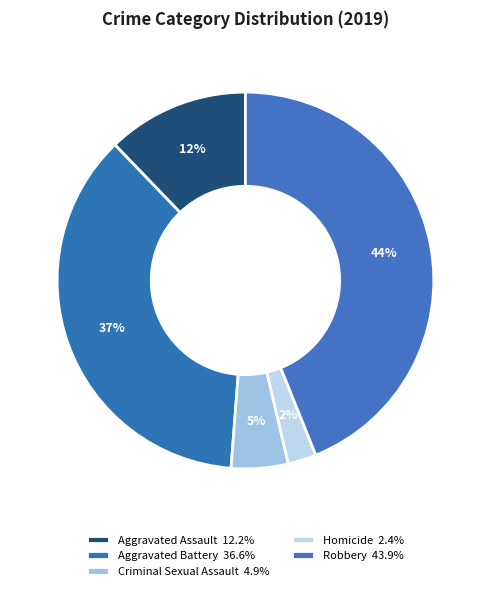

Is there any slice that represents more than half of the pie?

No